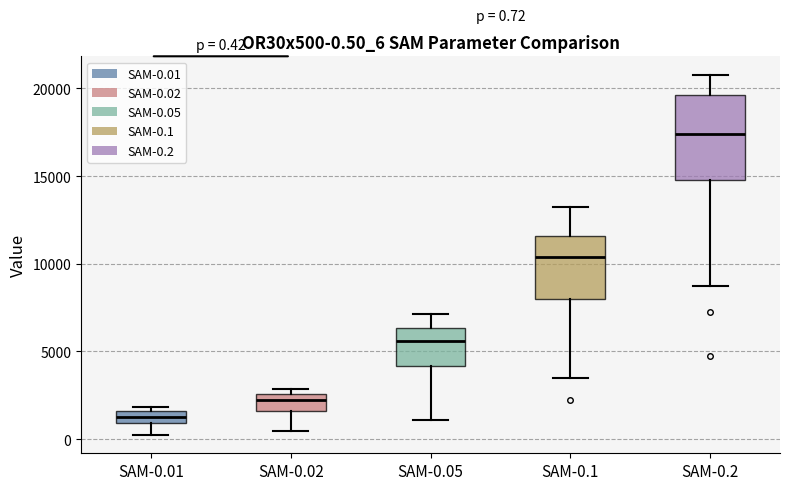

Comparing the boxes themselves (not the whiskers), which one is the tallest?

SAM-0.2